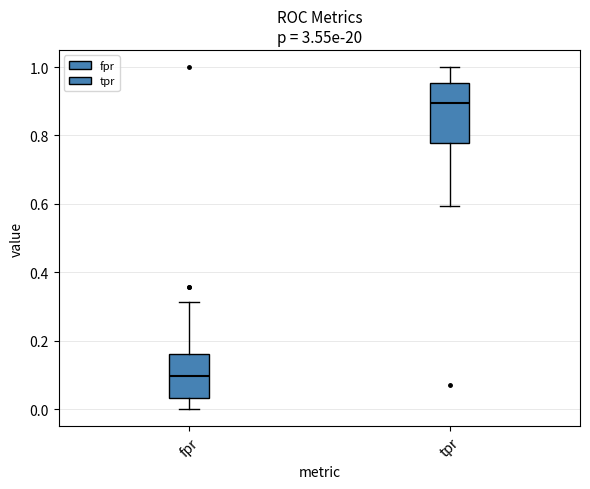

Which box has the lowest median line?

fpr